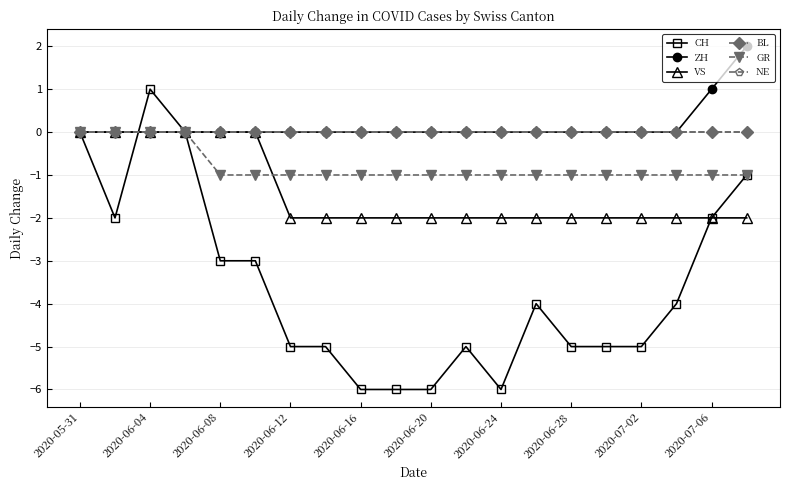

What is the smallest value displayed?

-6